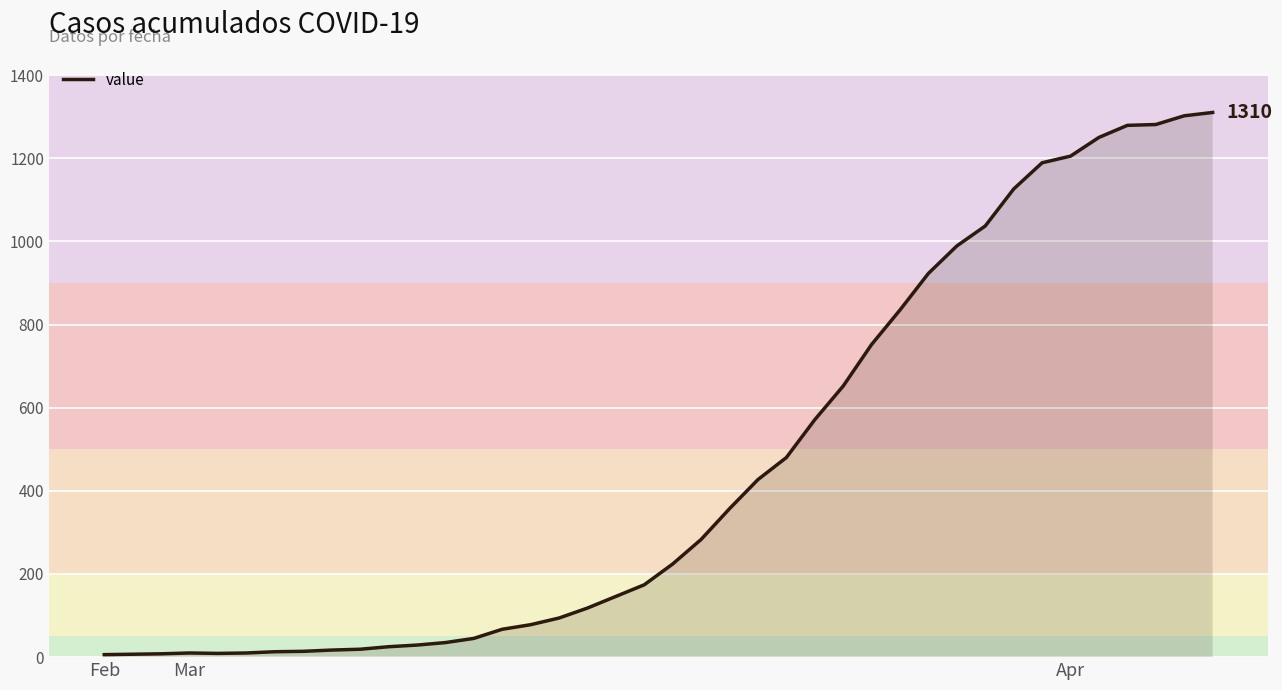

What is the difference between the maximum and minimum values?

1304